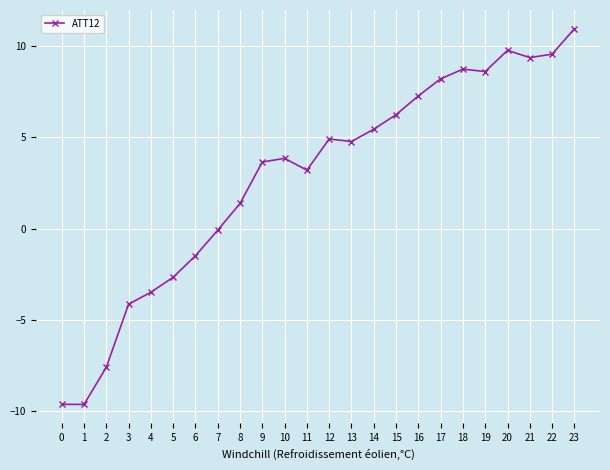

How many values exceed 4?

12